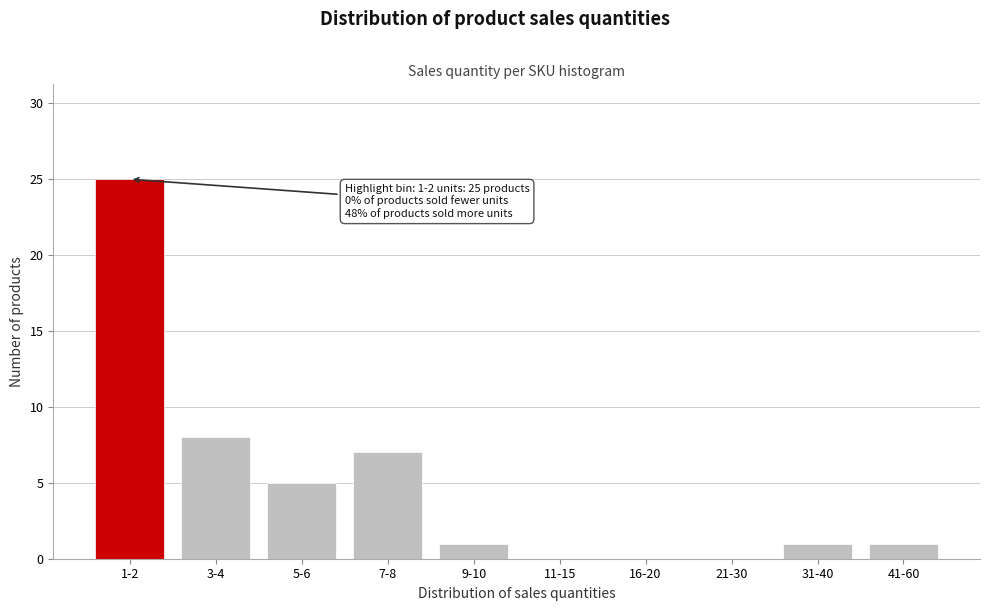

Reading left to right, list all the values displayed in this chart.

1-2=25	3-4=8	5-6=5	7-8=7	9-10=1	11-15=0	16-20=0	21-30=0	31-40=1	41-60=1